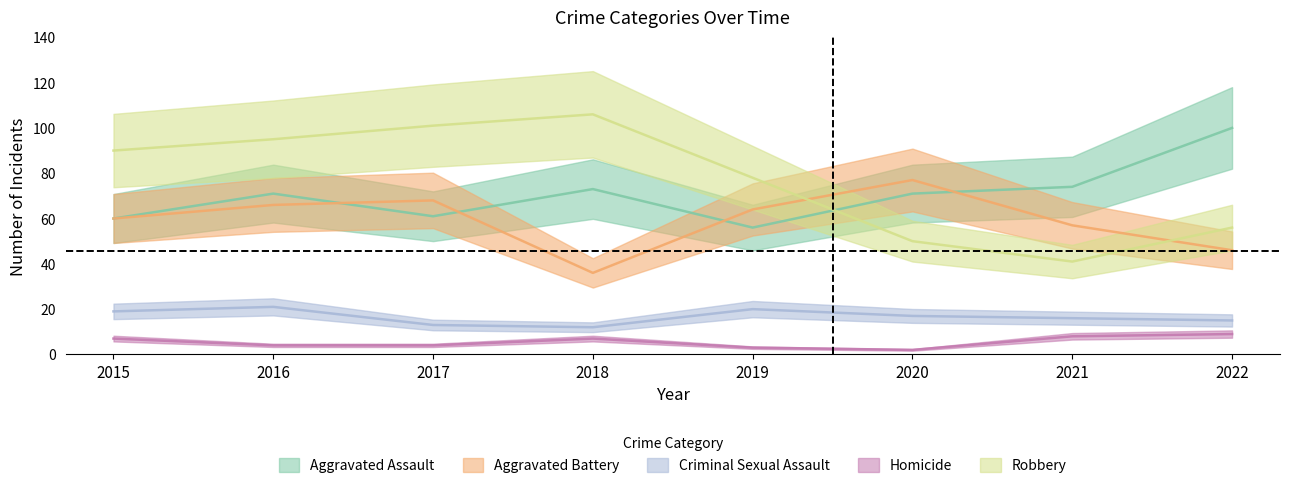

What is the difference between the maximum and minimum values in the Criminal Sexual Assault series?

9